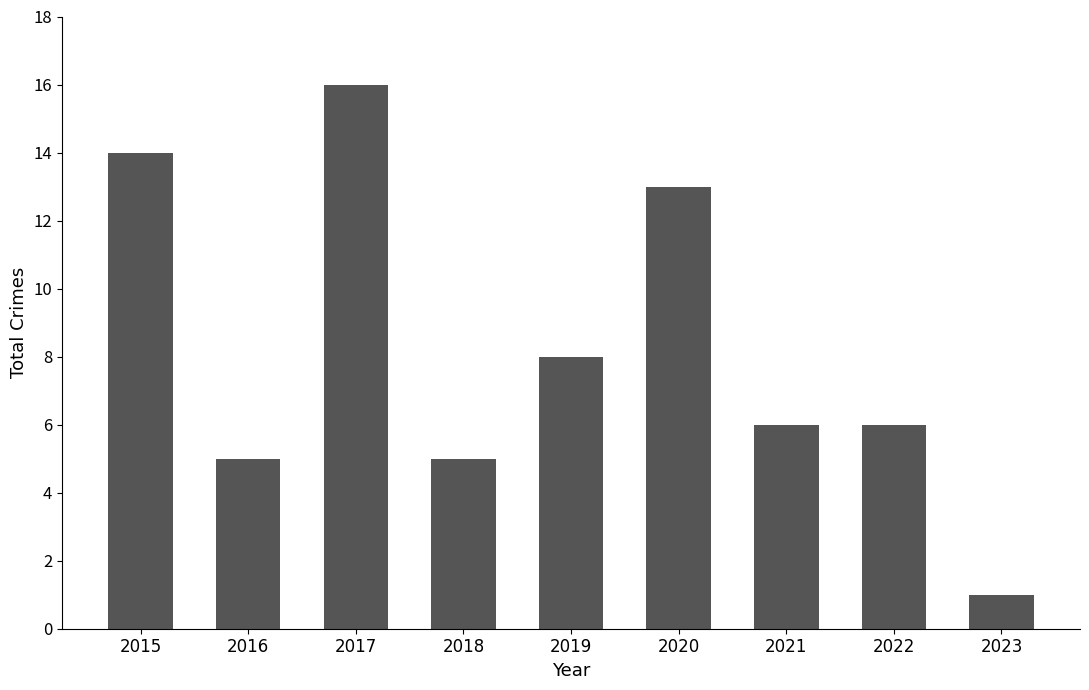

The chart shows a value of 13 at 2020. True or false?

True